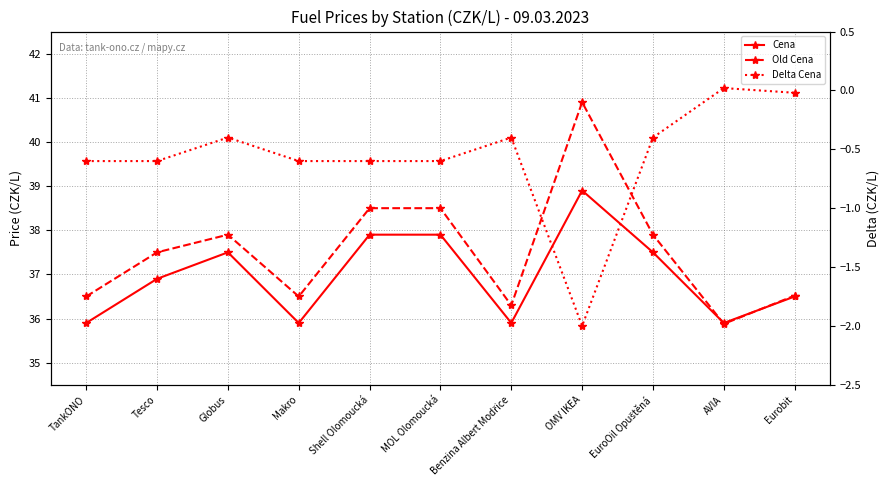

Which category has the lowest value in the Delta Cena series?

OMV IKEA